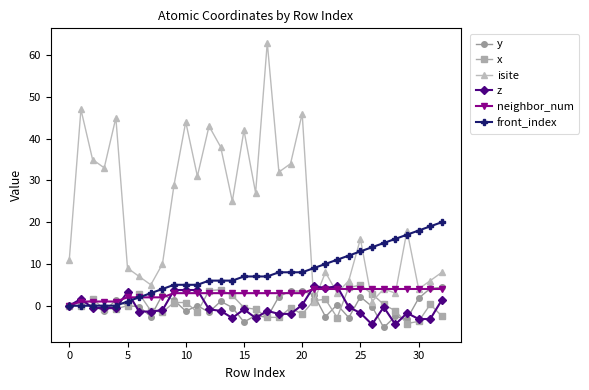

What is the lowest value of the z series?

-4.5